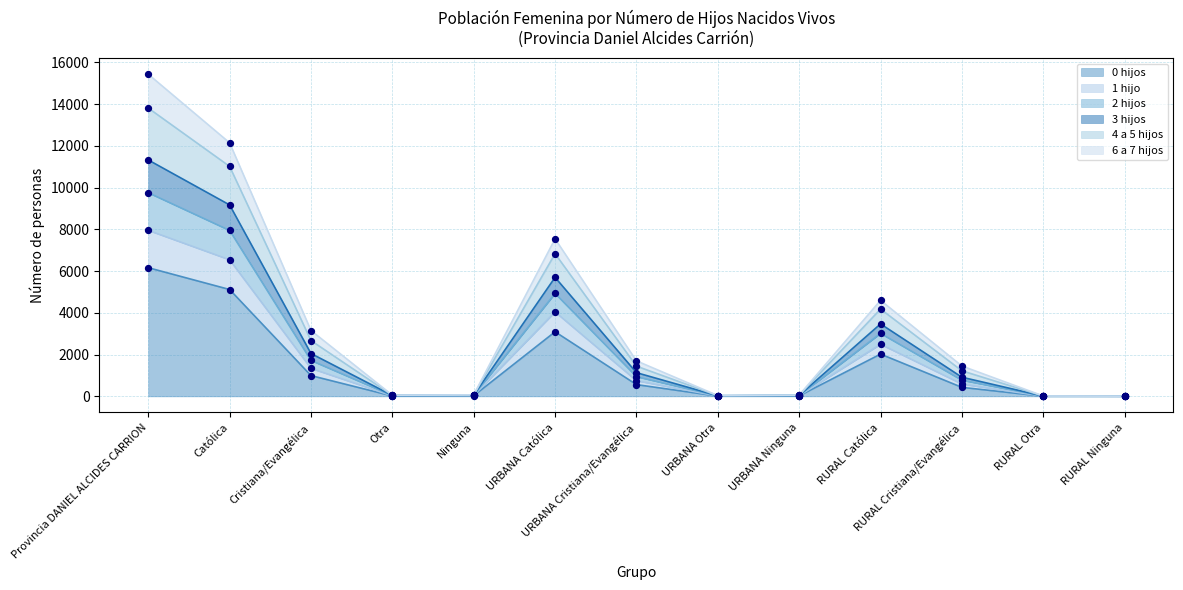

At which label does 0 hijos reach its peak?

Provincia DANIEL ALCIDES CARRION